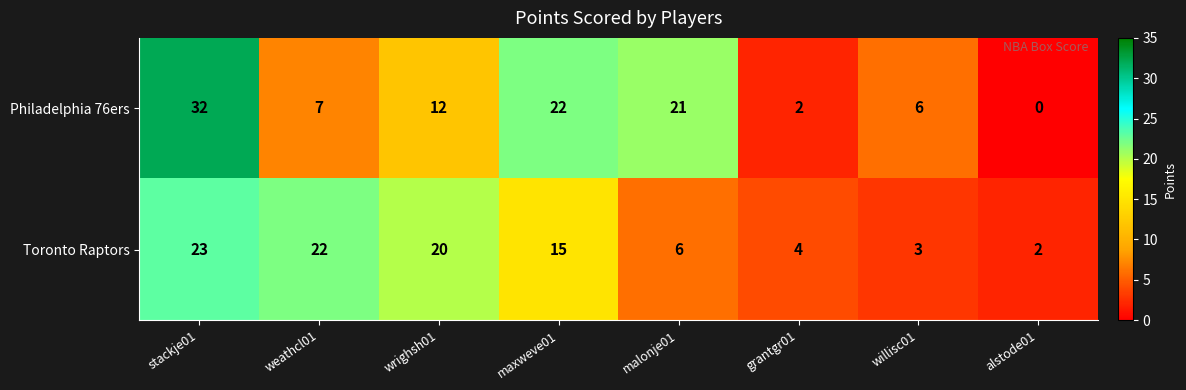

List the series in order of their peak value, highest first.

Philadelphia 76ers, Toronto Raptors